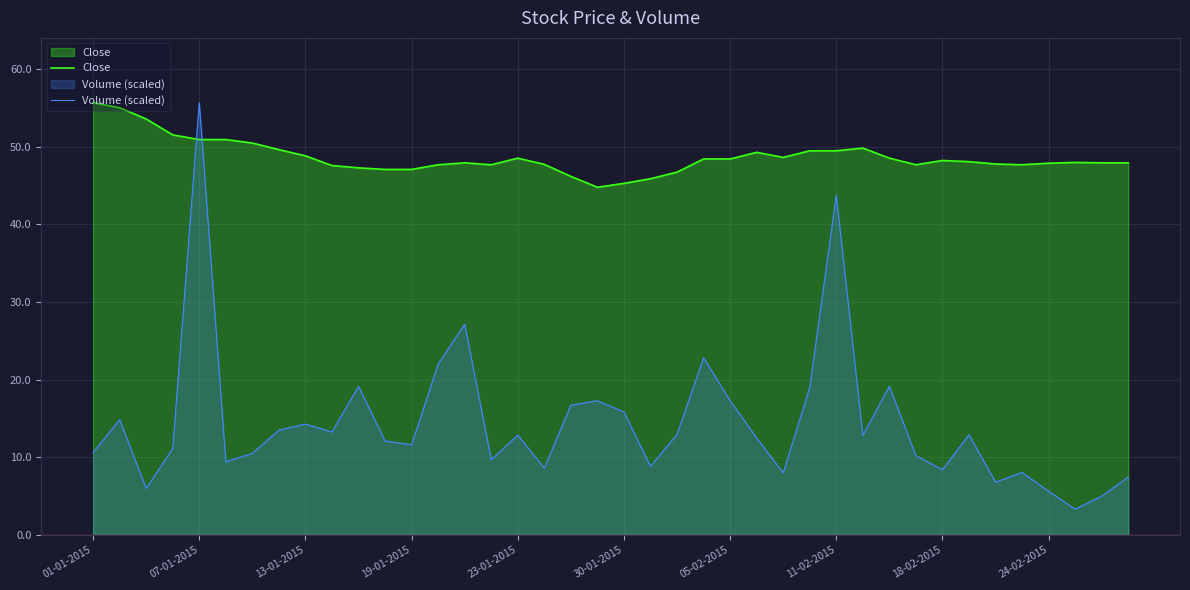

True or false: Volume (scaled) has more than 0 interior local peaks.

True